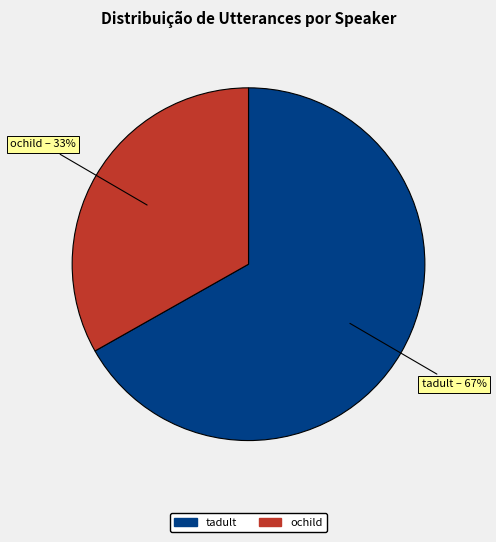

Which slice represents more than half of the pie?

tadult